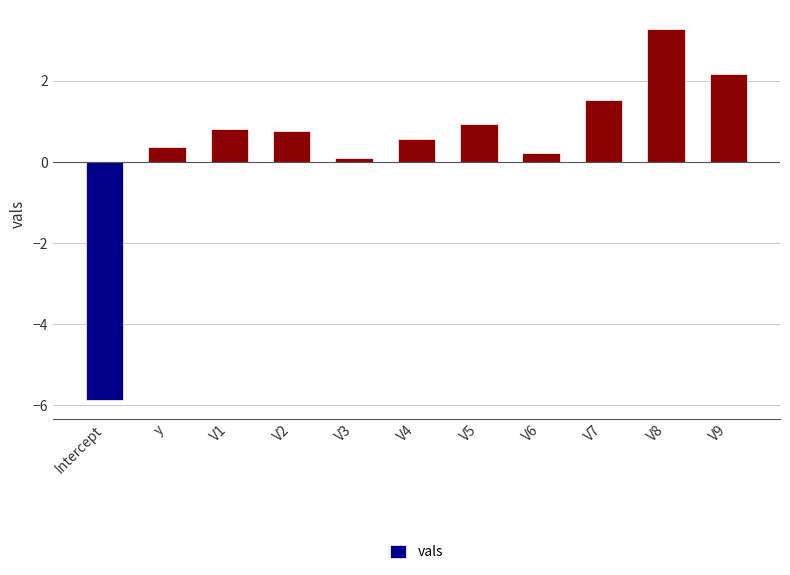

Between V9 and V3, which is larger?

V9